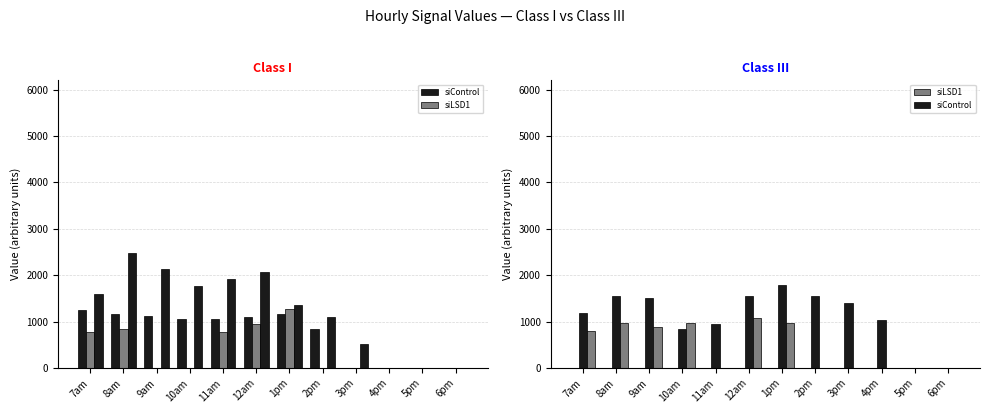

True or false: siControl (col_50) has a value of 2551.2 at 2pm.

False